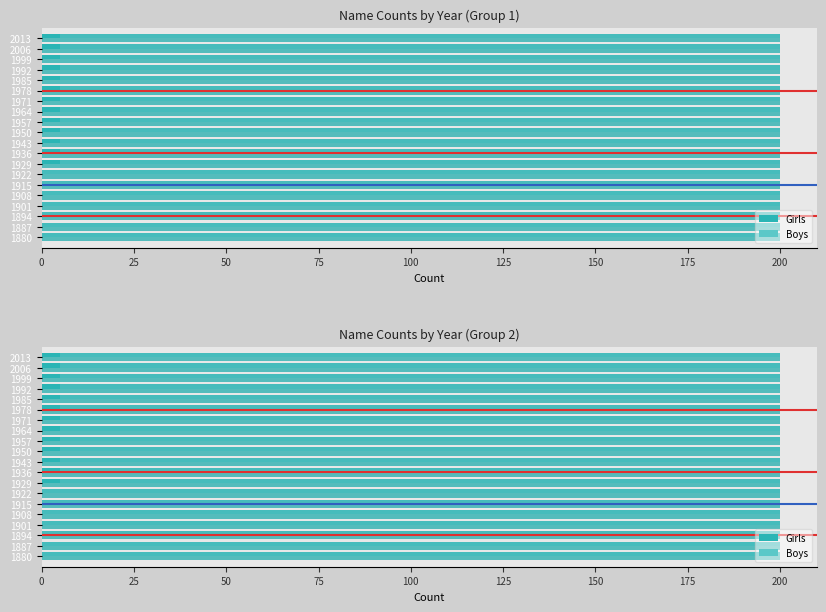

How many values in the Girls series are below 5?

7